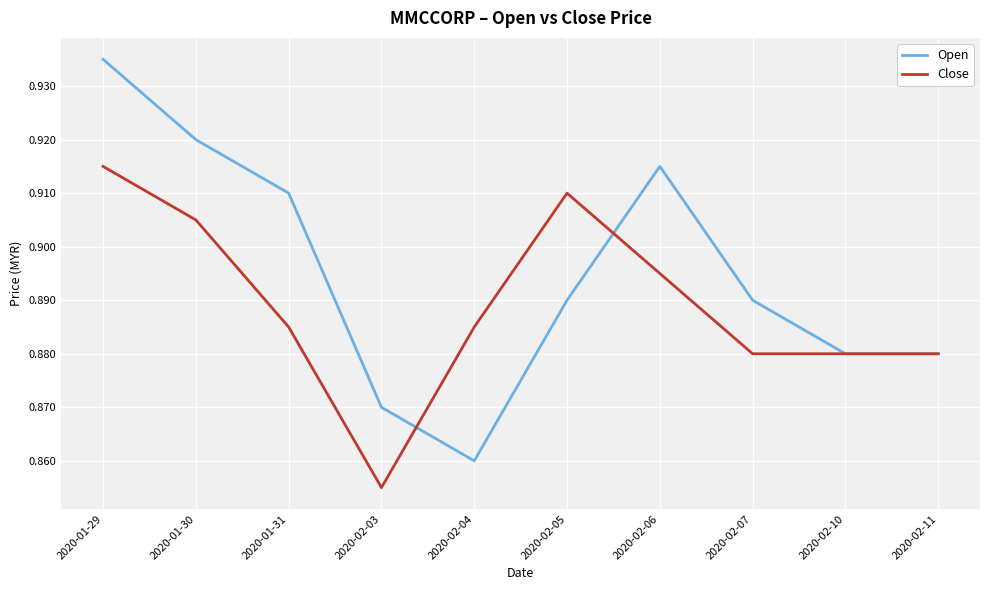

At which label does Close reach its minimum?

2020-02-03